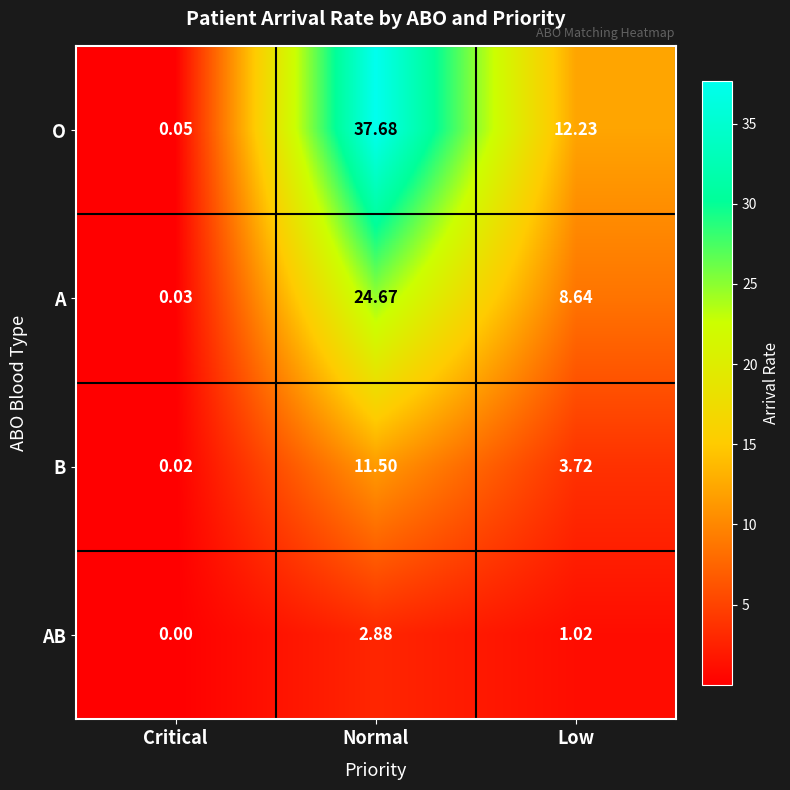

Which category has the lowest value across all series?

Critical